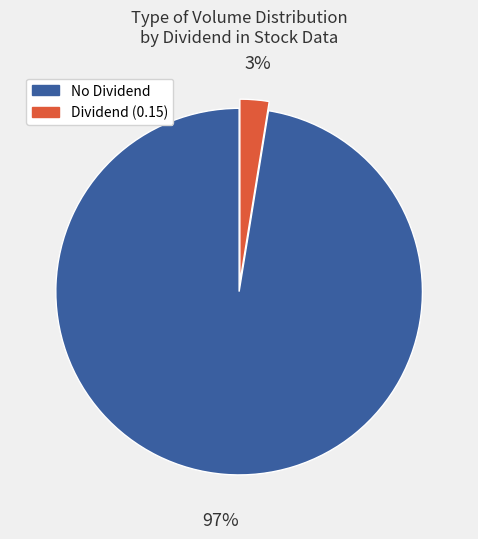

To the nearest percent, what is the average slice percentage?

50%